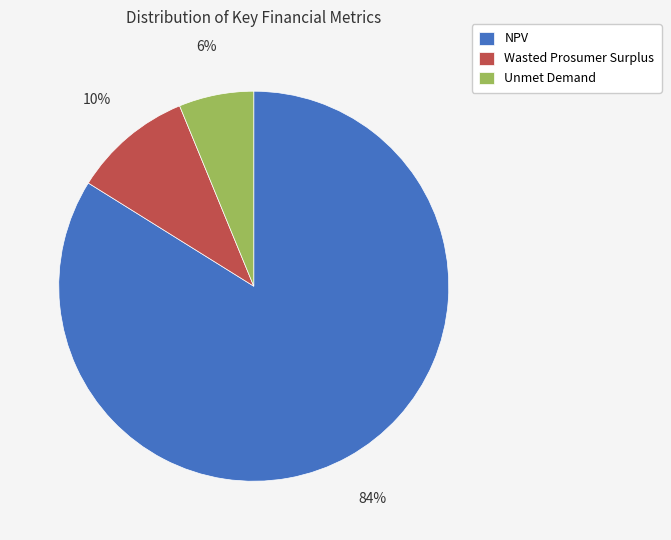

Is there any slice that represents more than half of the pie?

Yes